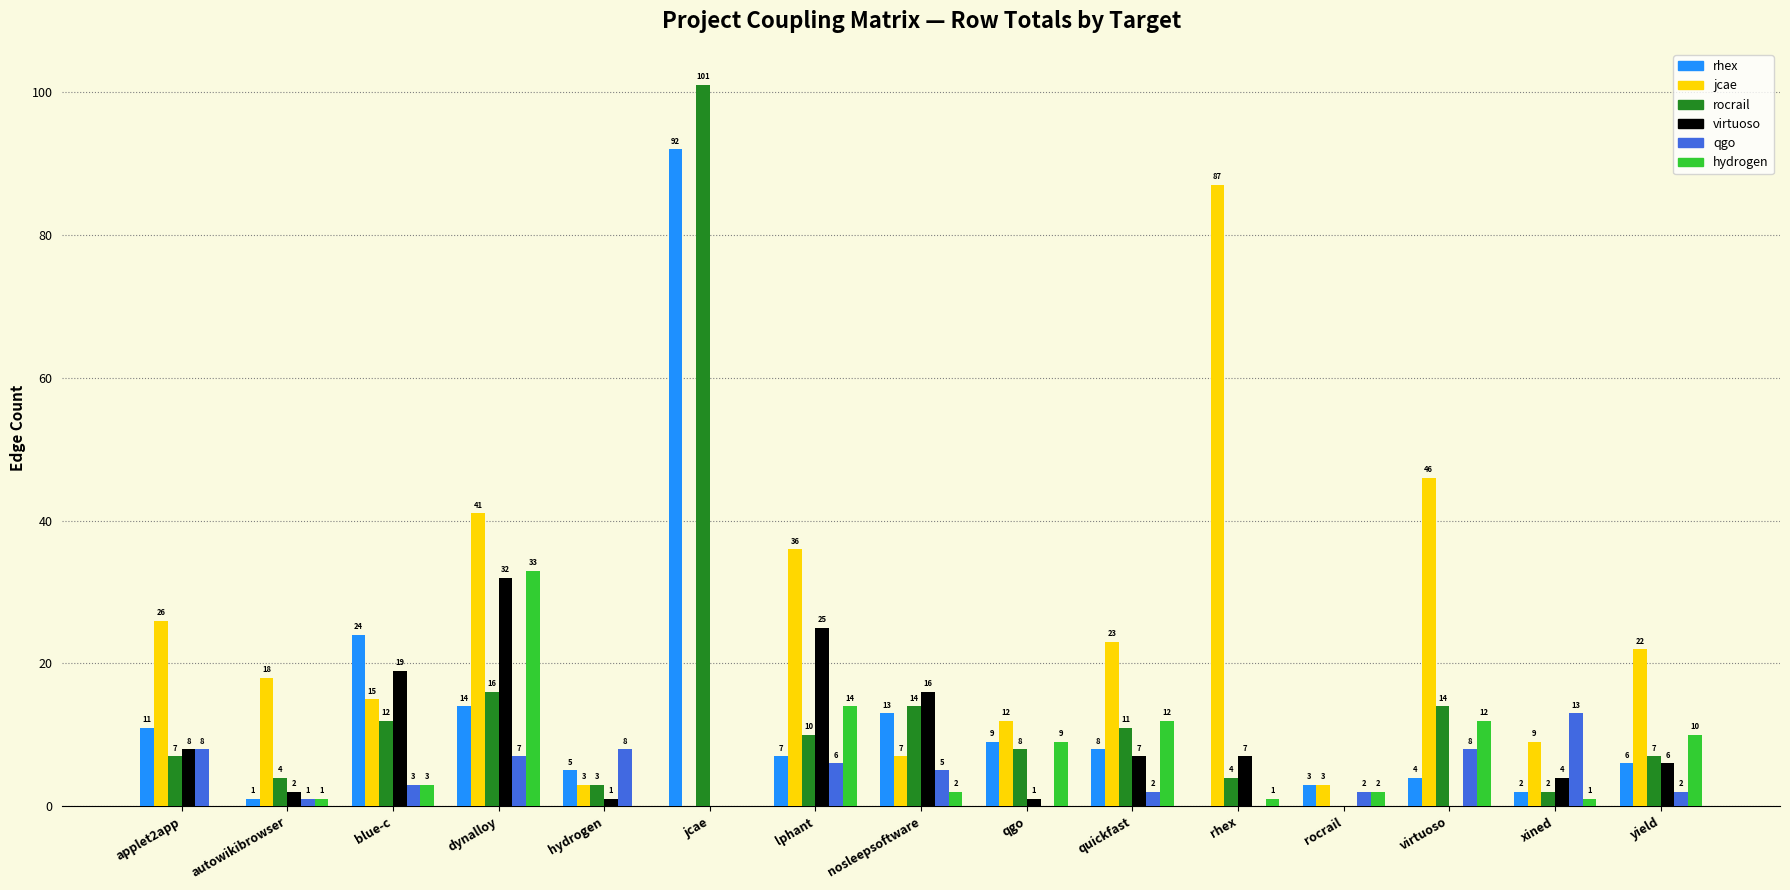

What is the total value across all series at dynalloy?

143